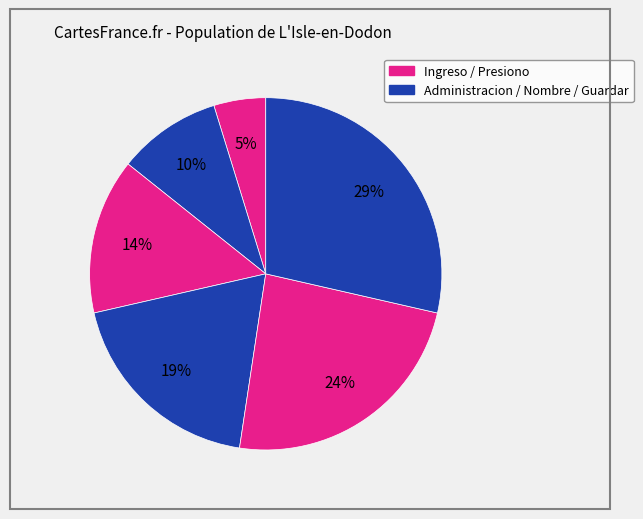

How many segments does this pie chart have?

6